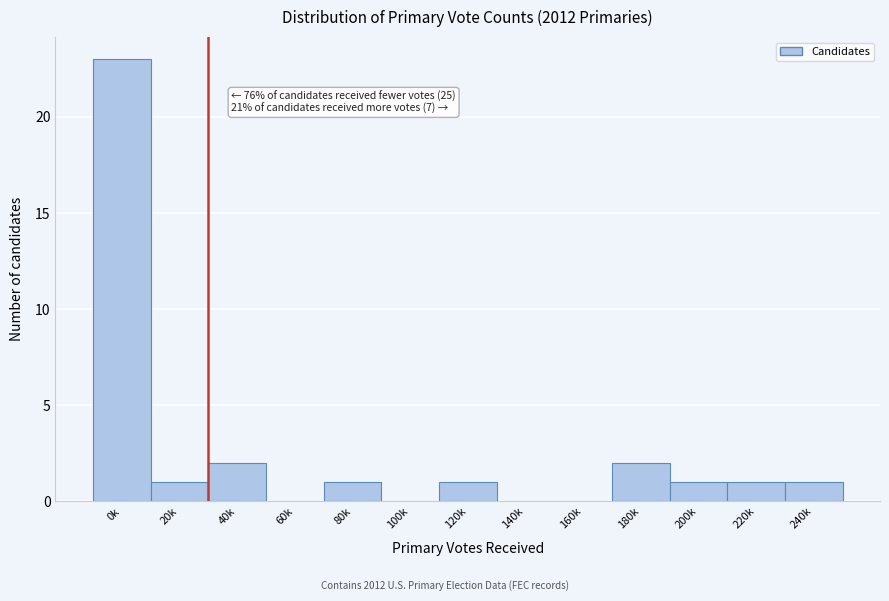

Reading left to right, transcribe all the data shown in this chart.

0k=23	20k=1	40k=2	60k=0	80k=1	100k=0	120k=1	140k=0	160k=0	180k=2	200k=1	220k=1	240k=1